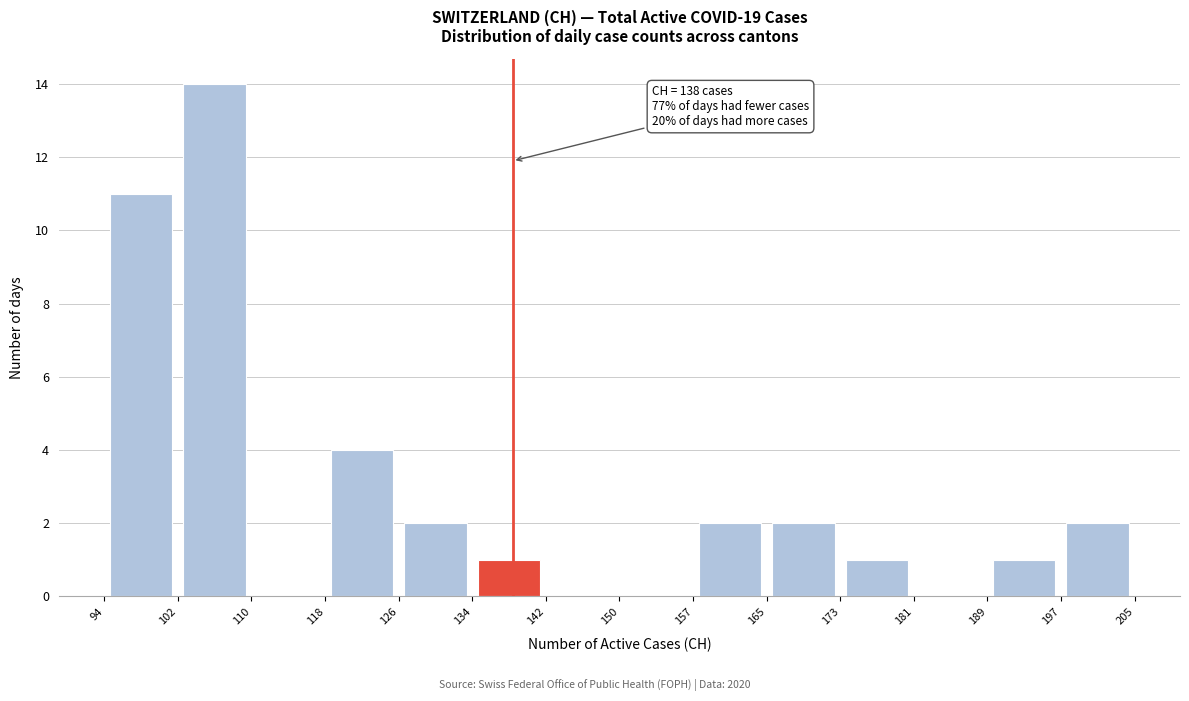

Which range on the x-axis has the tallest bar?

102 to 110